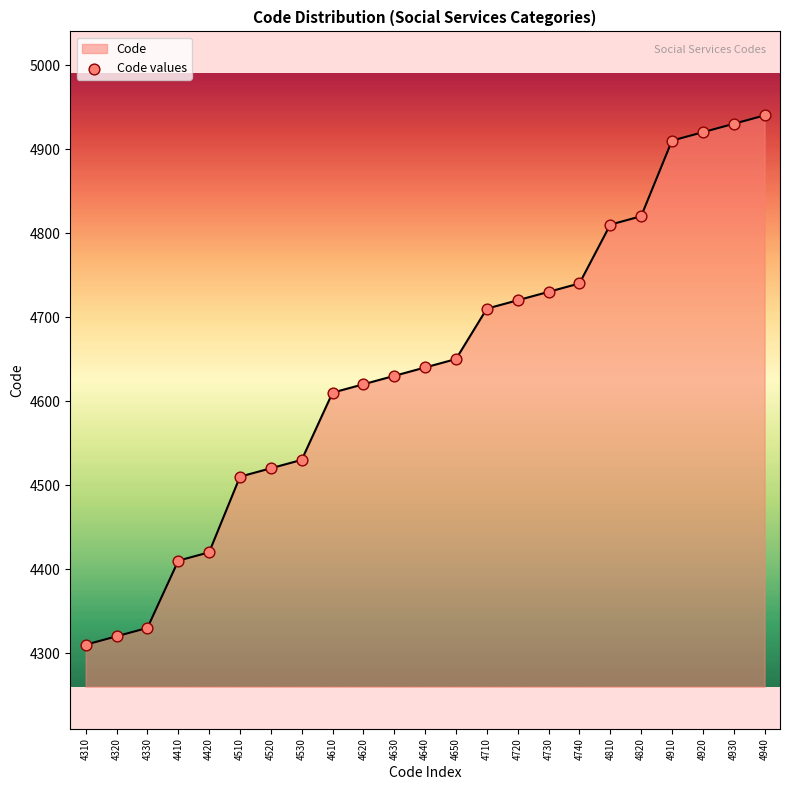

Between 4420 and 4630, which is larger?

4630